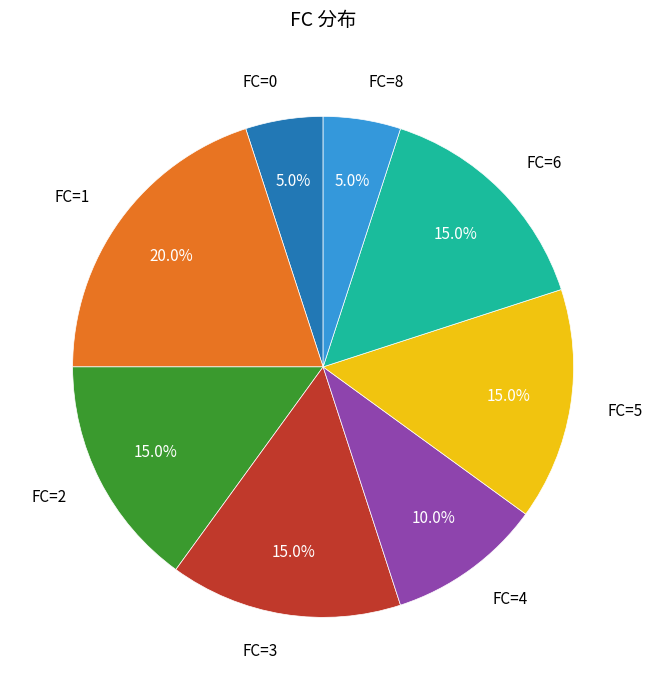

To the nearest percent, what is the difference between the largest and smallest slice percentages?

15%